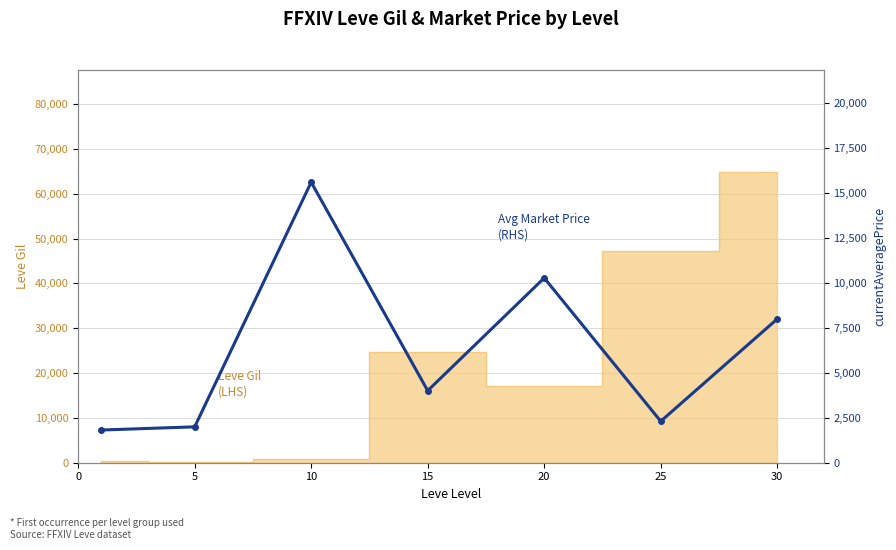

Where is the data nearest to the value 8715?

30